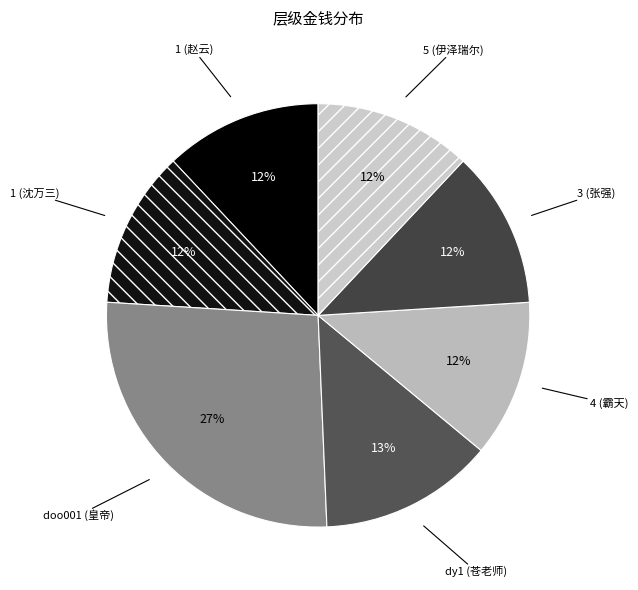

Does any single category account for the majority?

No